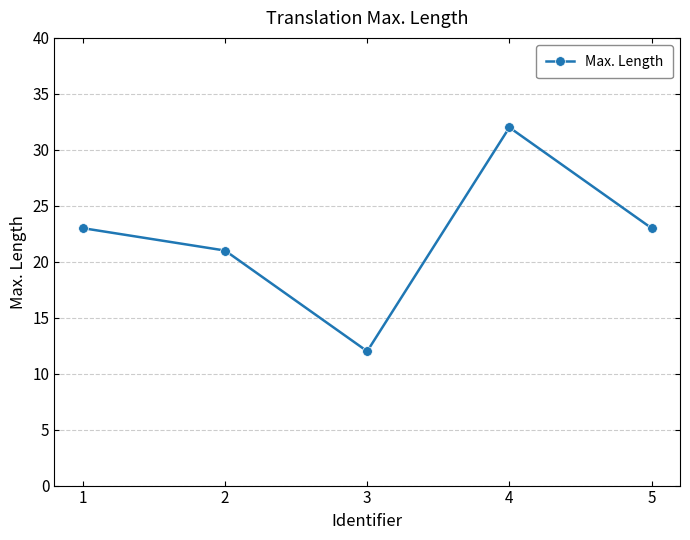

What is the difference between the values at 3 and 1?

11